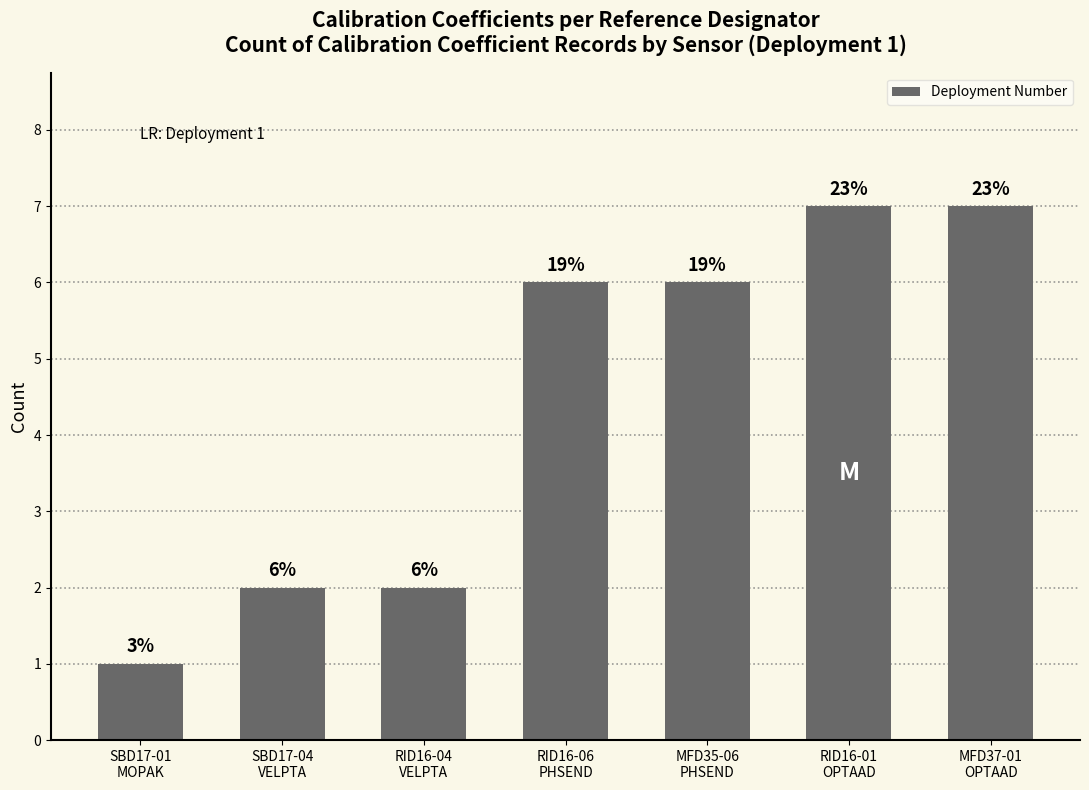

How many bars are there in total?

7